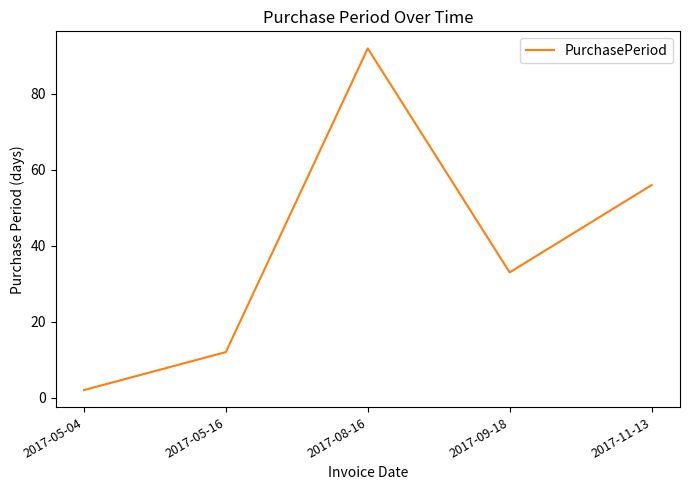

Reading left to right, extract all data points from this chart.

2017-05-04=2	2017-05-16=12	2017-08-16=92	2017-09-18=33	2017-11-13=56